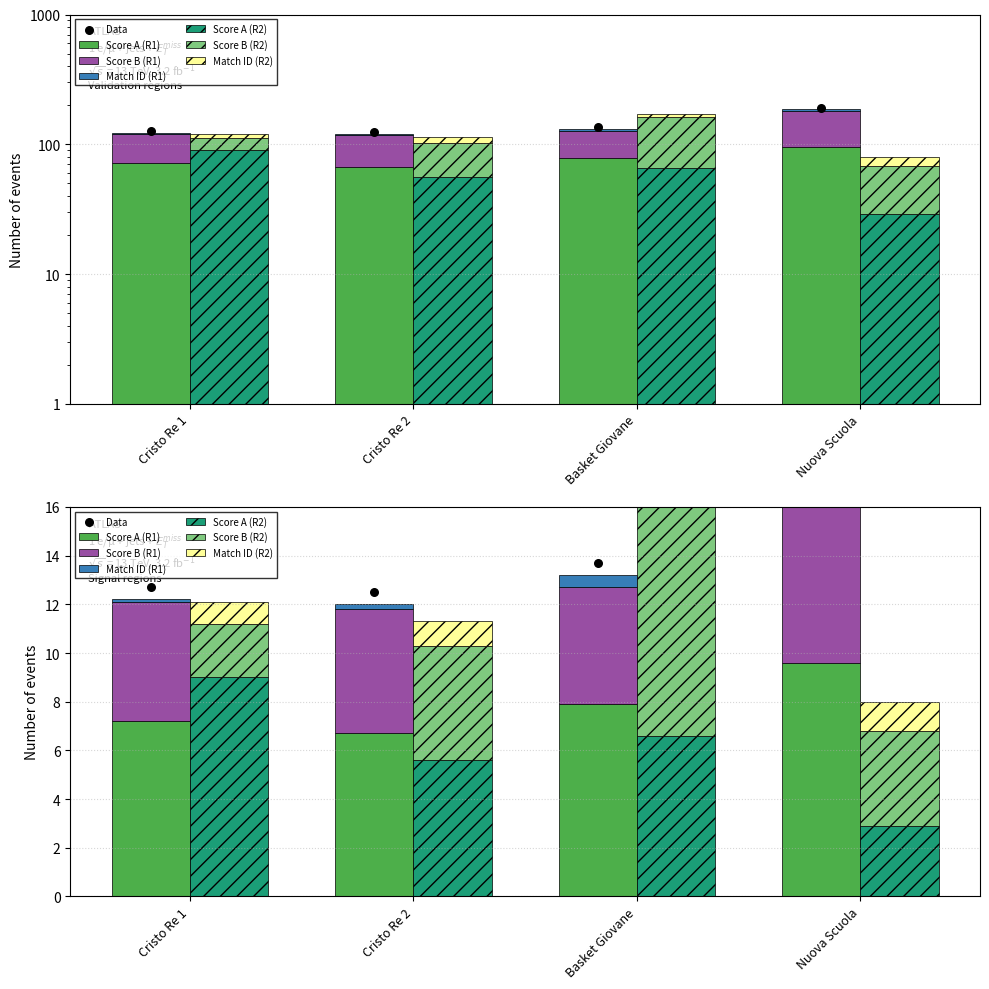

At which category is the sum across all series the highest?

Nuova Scuola